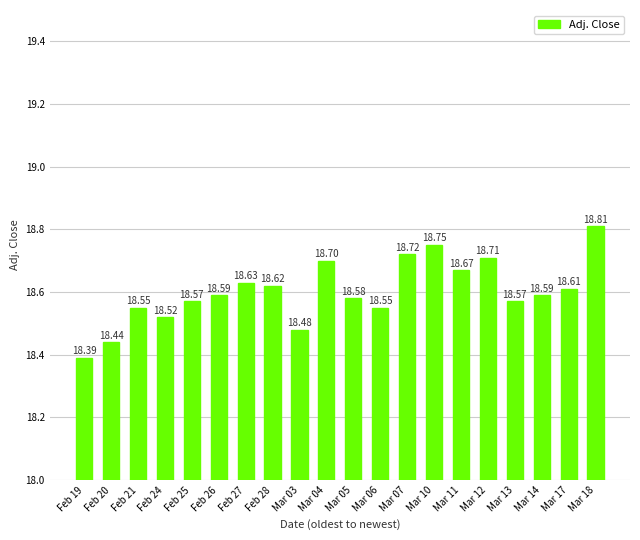

What is the difference between the second highest and second lowest values?

0.3